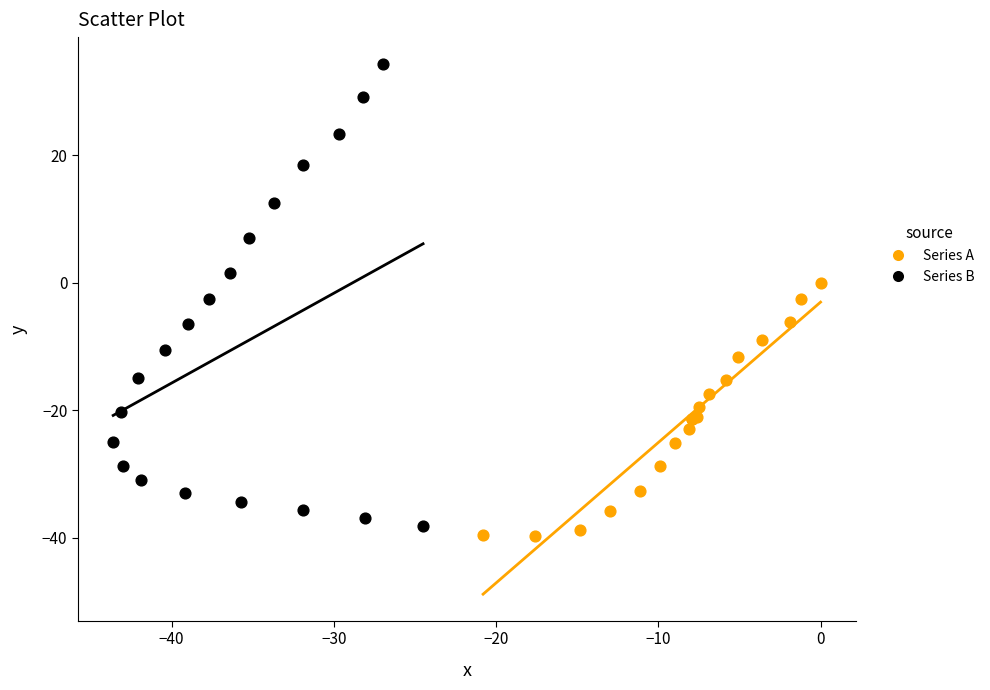

Which series contains the highest Y value?

Series B